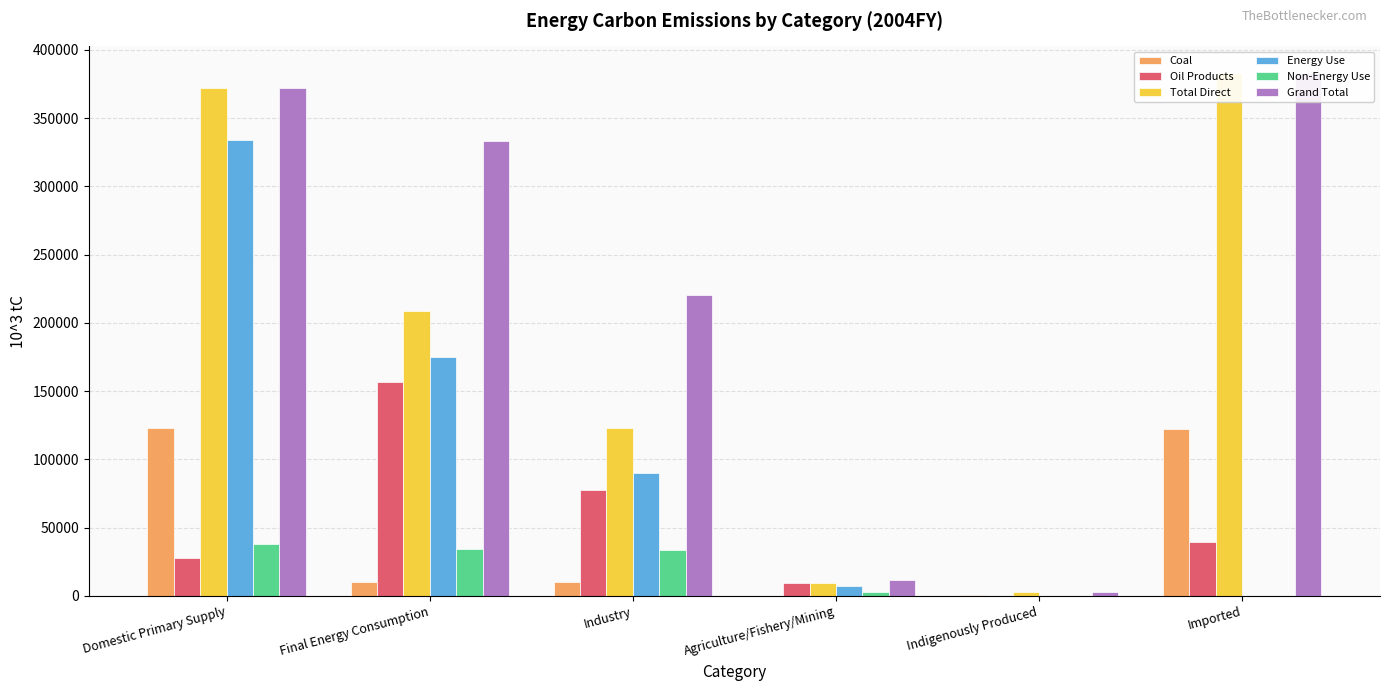

Reading left to right, extract all data points from this chart.

Coal: 123034.8	10295.7	10294.7	0.9	712.4	122324.2
Oil Products: 27514.9	156957.7	77381.2	9482.7	0.0	39198.3
Total Direct: 372333.1	208843.8	123294.5	9584.6	3038.2	383392.2
Energy Use: 334106.8	174764.4	89907.7	7053.6	0.0	0.0
Non-Energy Use: 38226.2	34079.4	33386.8	2530.9	0.0	0.0
Grand Total: 372333.1	333354.4	220497.6	11418.5	3038.2	383392.2